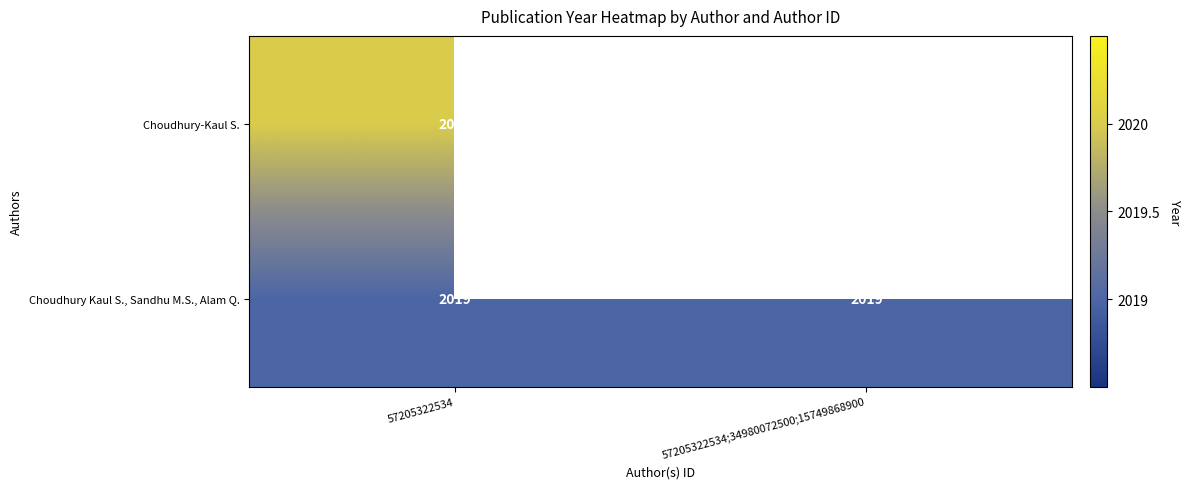

What is the spread (max minus min) of values at 57205322534?

1